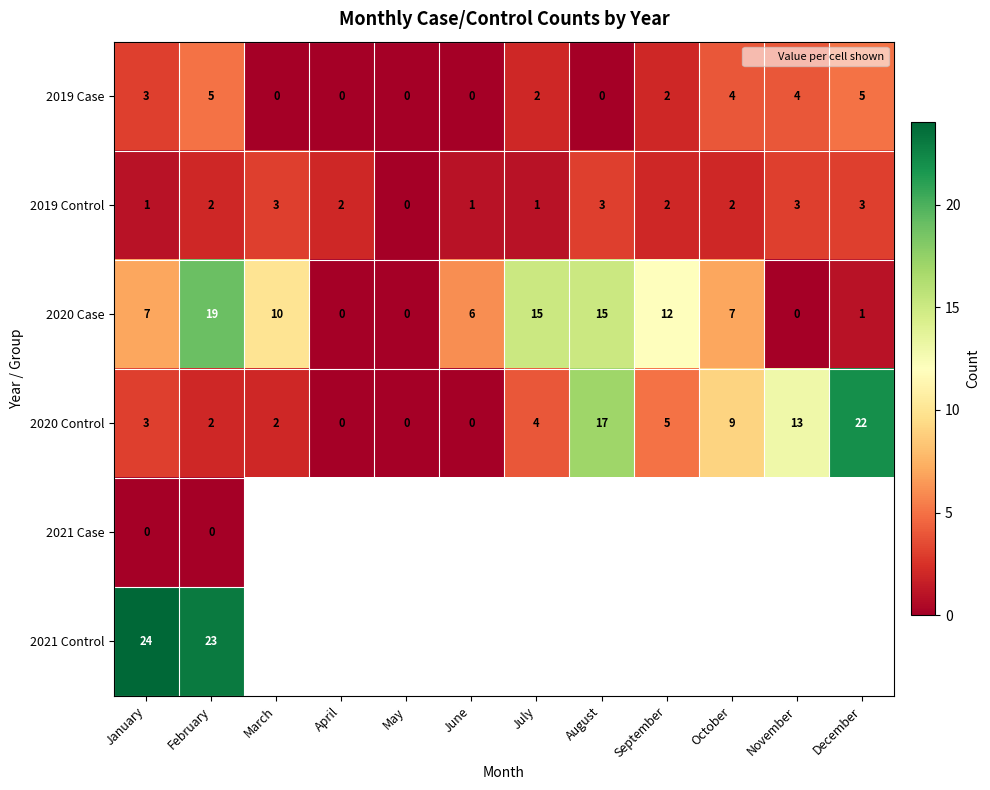

The 2019 Control series shows 3 at March. True or false?

True